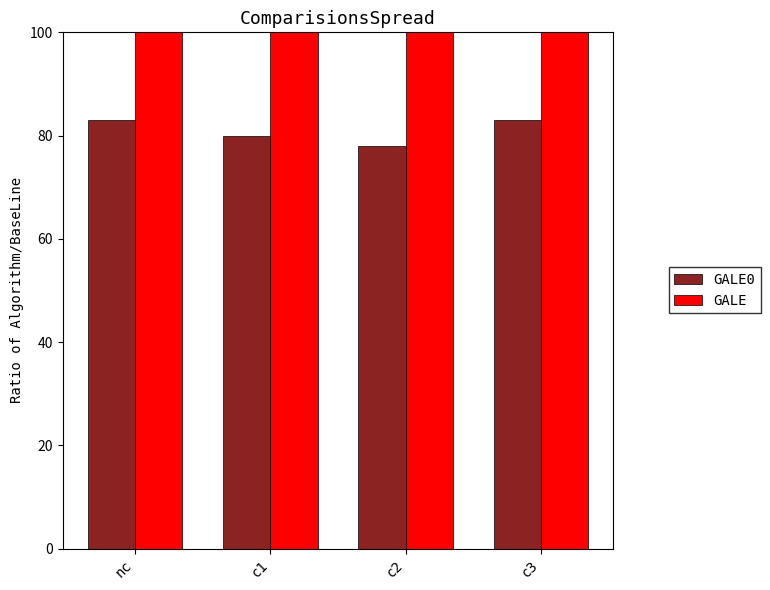

Reading right to left, transcribe all the data shown in this chart.

GALE0: 83	78	80	83
GALE: 100	100	100	100